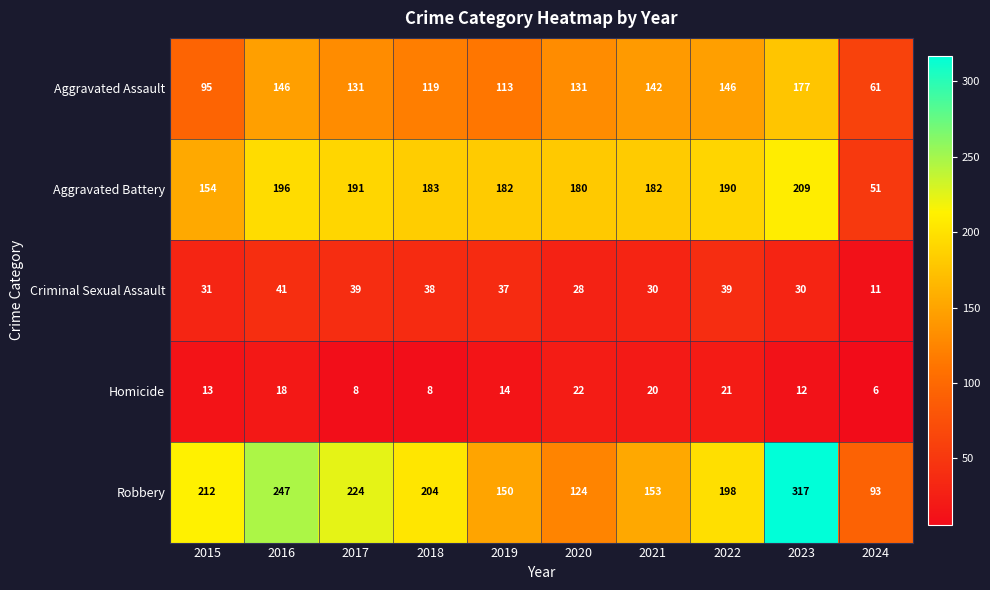

Which series has the largest total across all categories?

Robbery